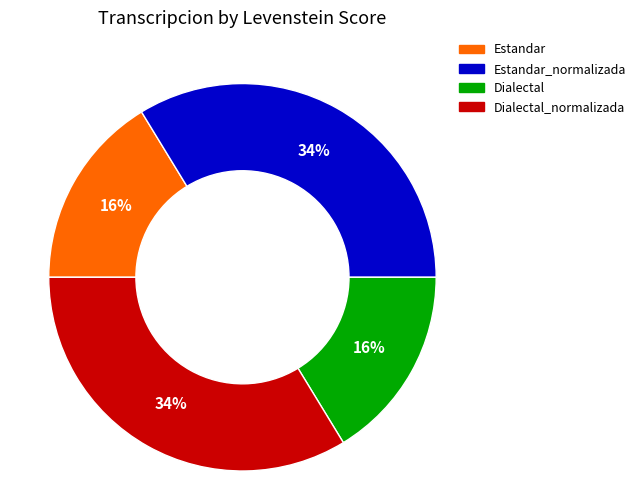

Does any single category account for the majority?

No